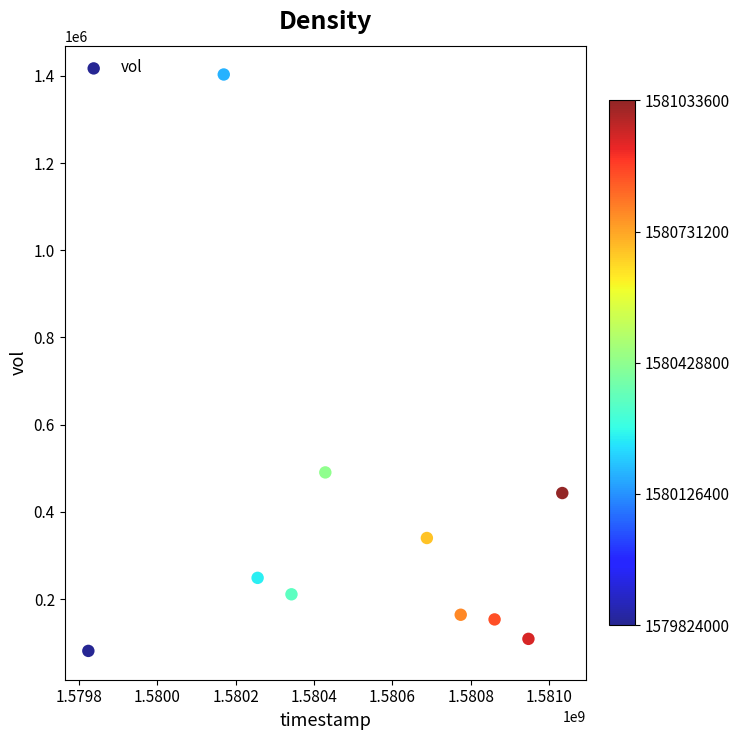

What is the range of Y values (max minus min)?

1321800